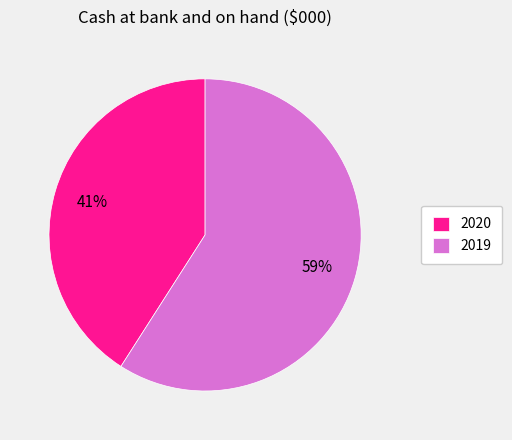

To the nearest percent, what percentage of the pie is 2019?

59%